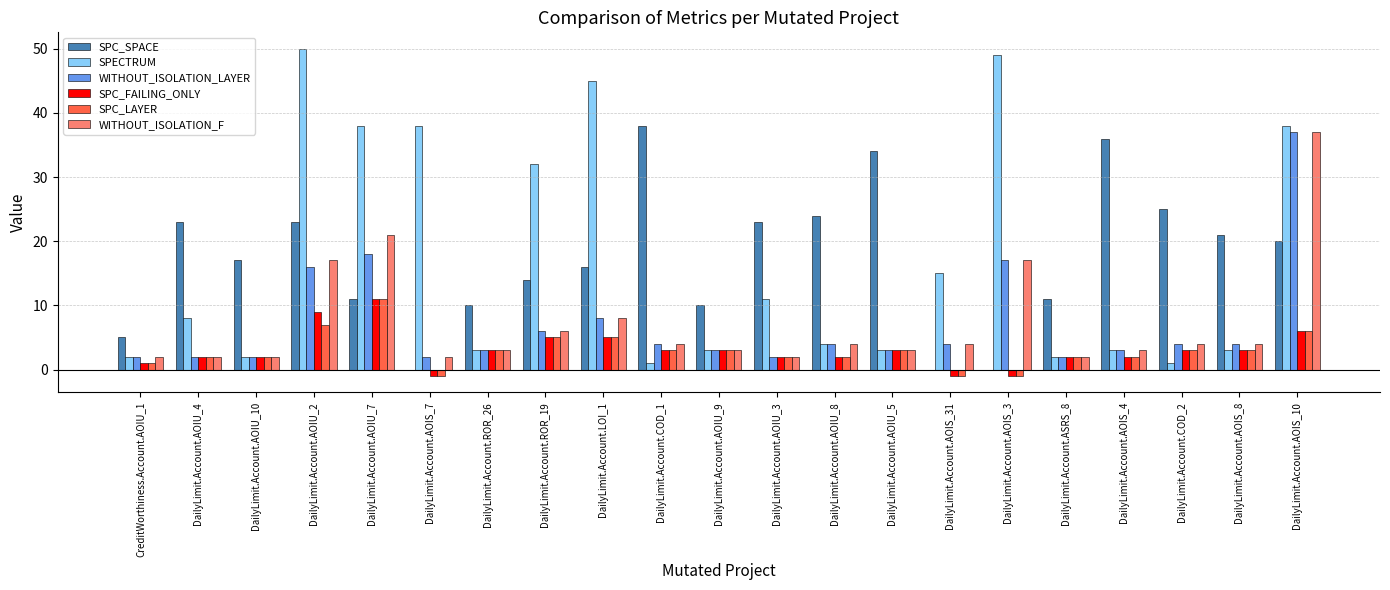

Between DailyLimit.Account.AOIS_31 and DailyLimit.Account.AOIS_4, which series saw the biggest shift?

SPC_SPACE